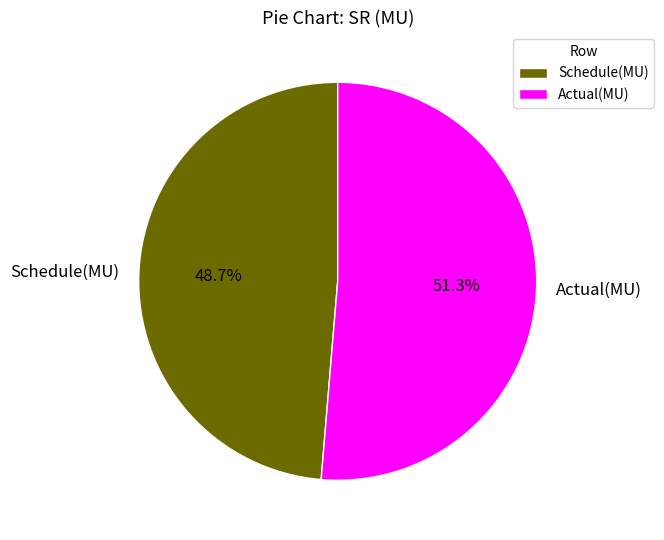

Is it true that Actual(MU) is 45% of the pie?

False